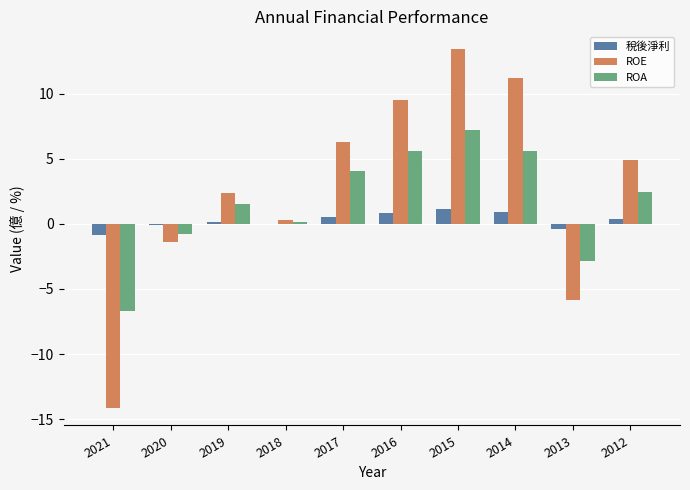

At which category does the chart reach its peak across all series?

2015